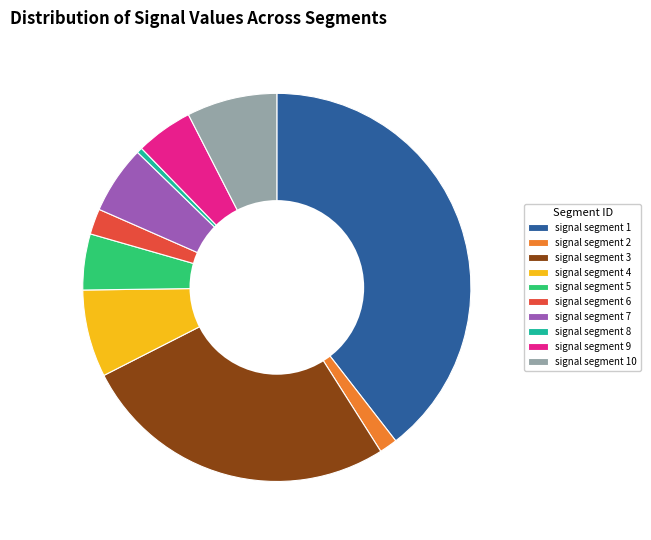

Is it true that signal segment 10 is 22% of the pie?

False